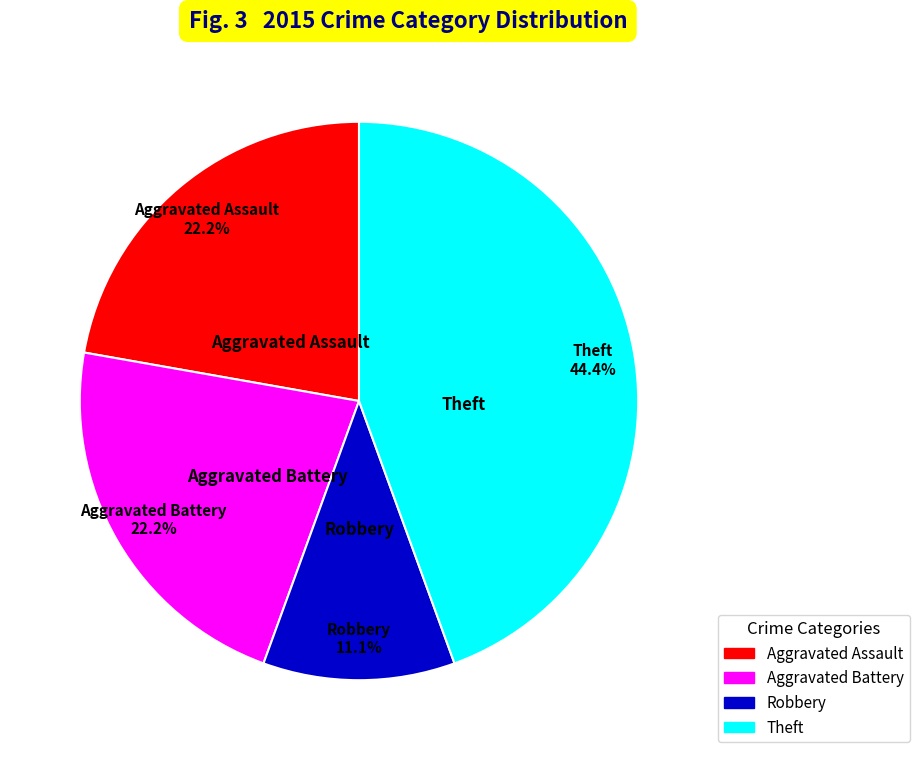

Approximately how many times larger is the value at Robbery compared to Aggravated Battery?

0.5